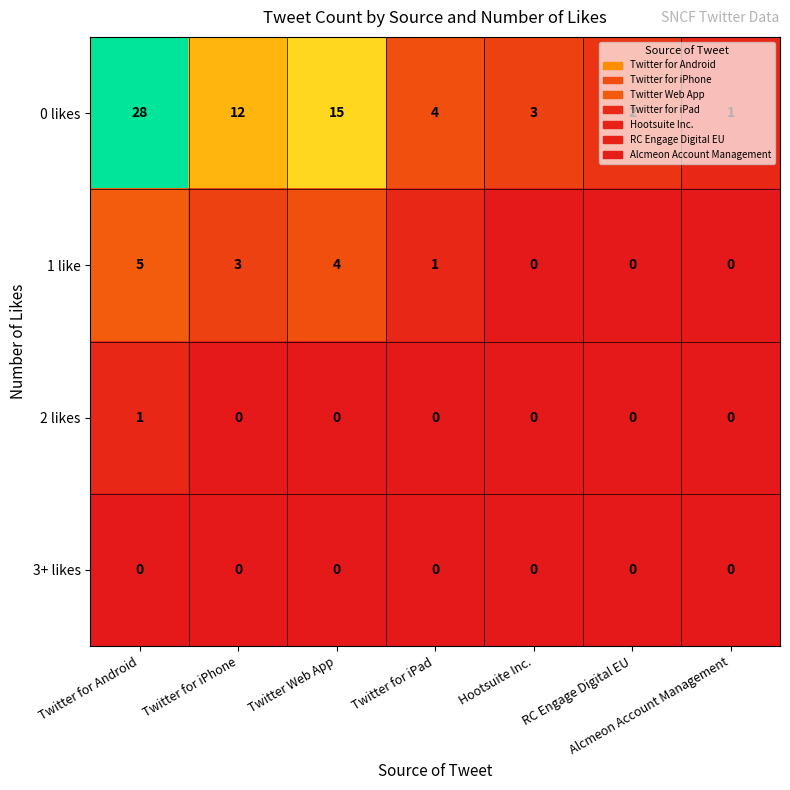

The 0 likes series shows 8 at Twitter Web App. True or false?

False